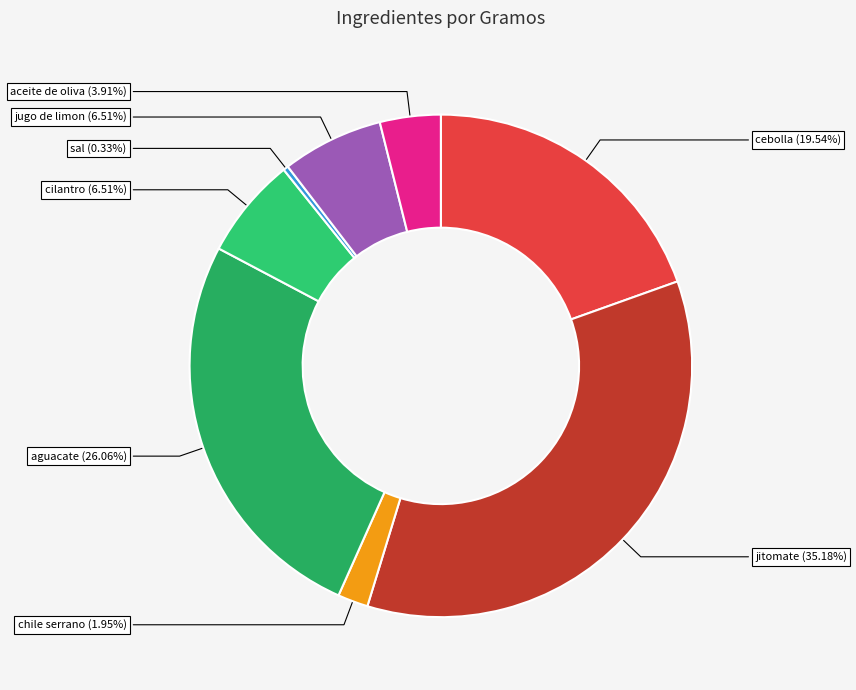

What is the ratio of the value at cilantro to the value at cebolla?

0.3